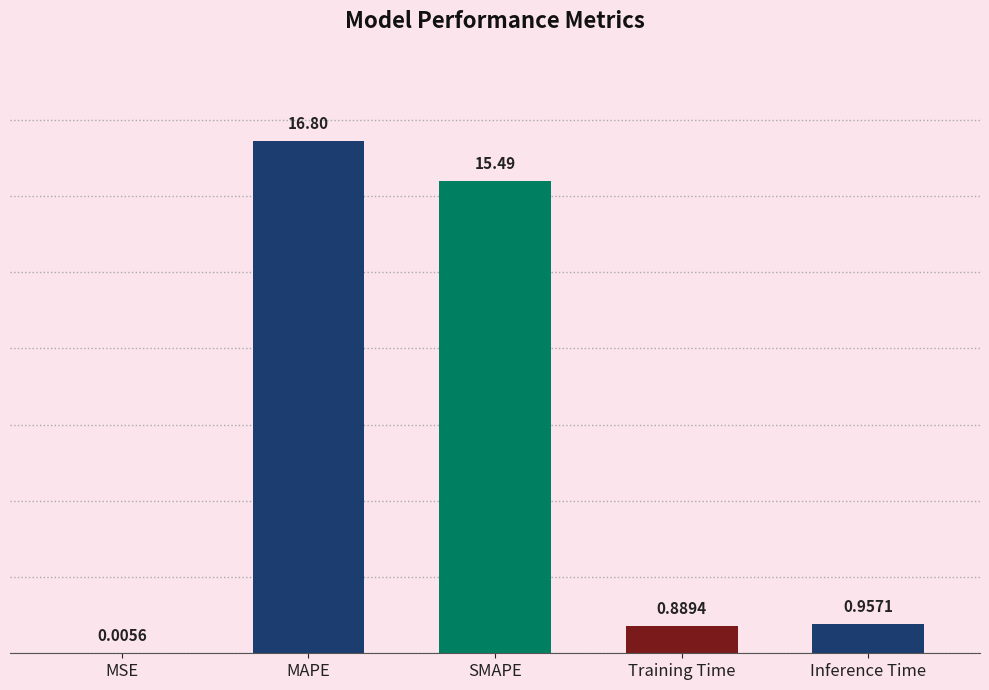

What is the change in value from MAPE to Inference Time?

-15.8